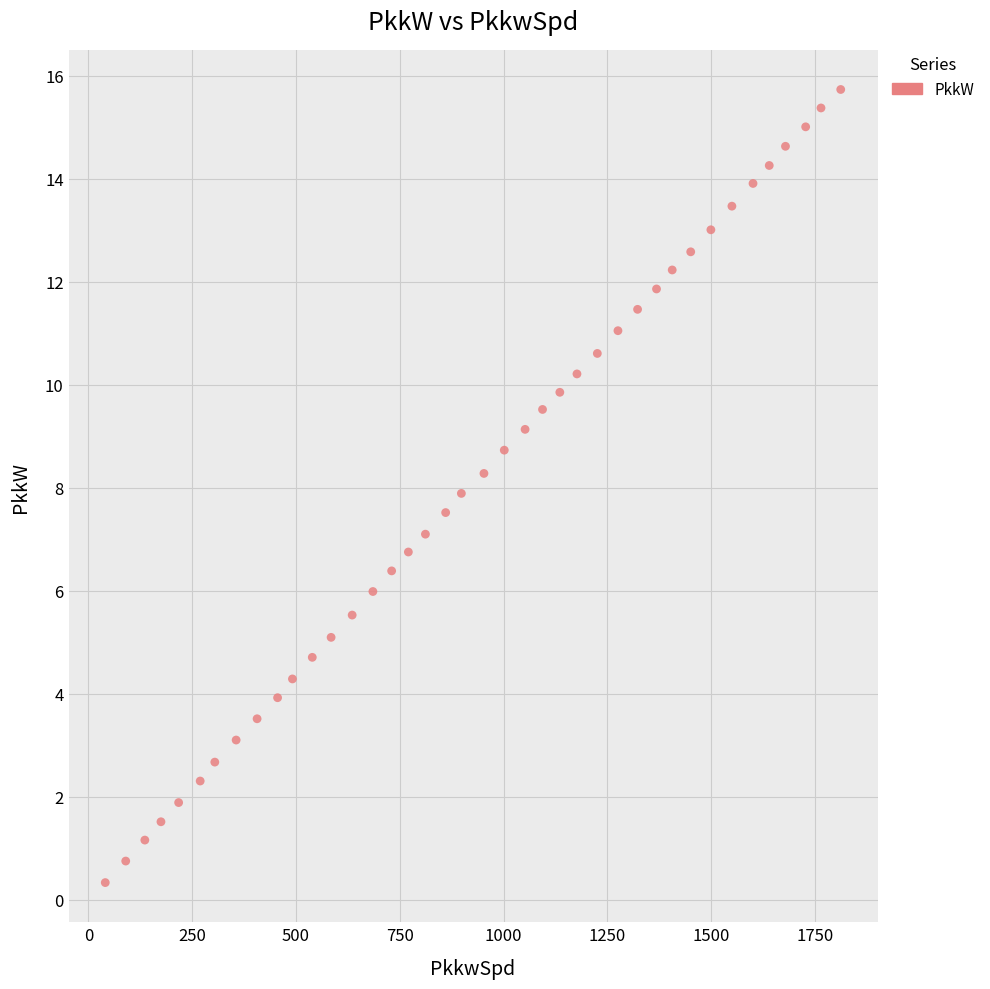

What is the range of X values (max minus min)?

1771.3